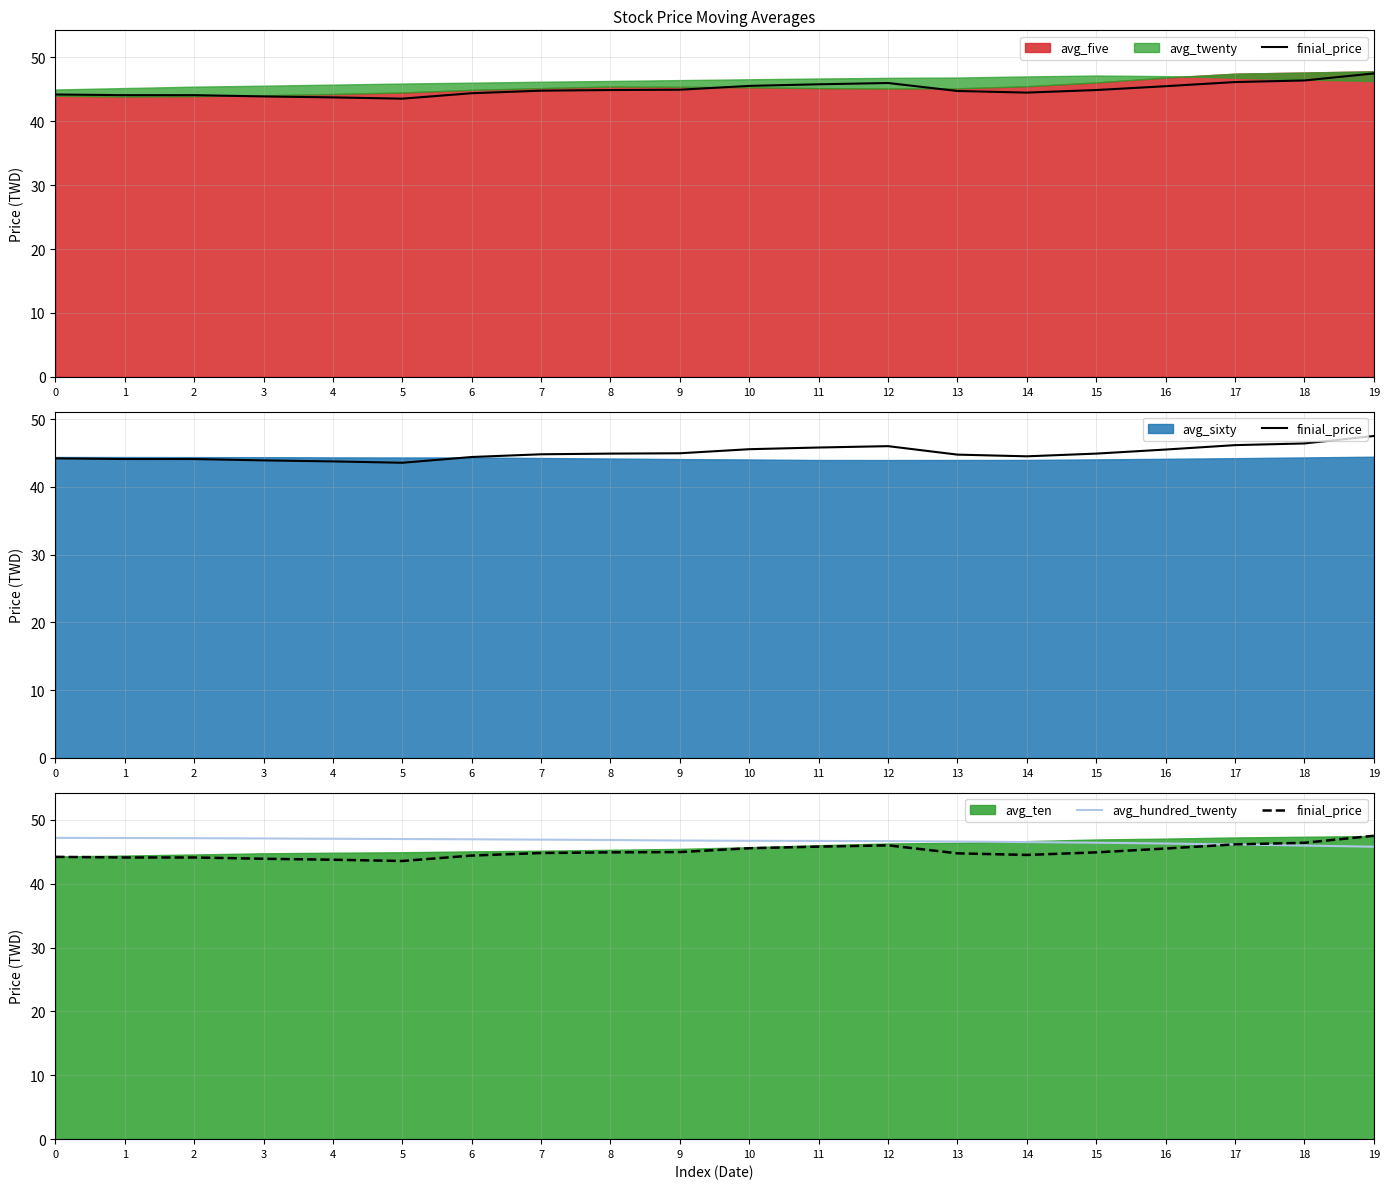

Is the value of avg_hundred_twenty at 13 greater than the value of finial_price at 8?

Yes